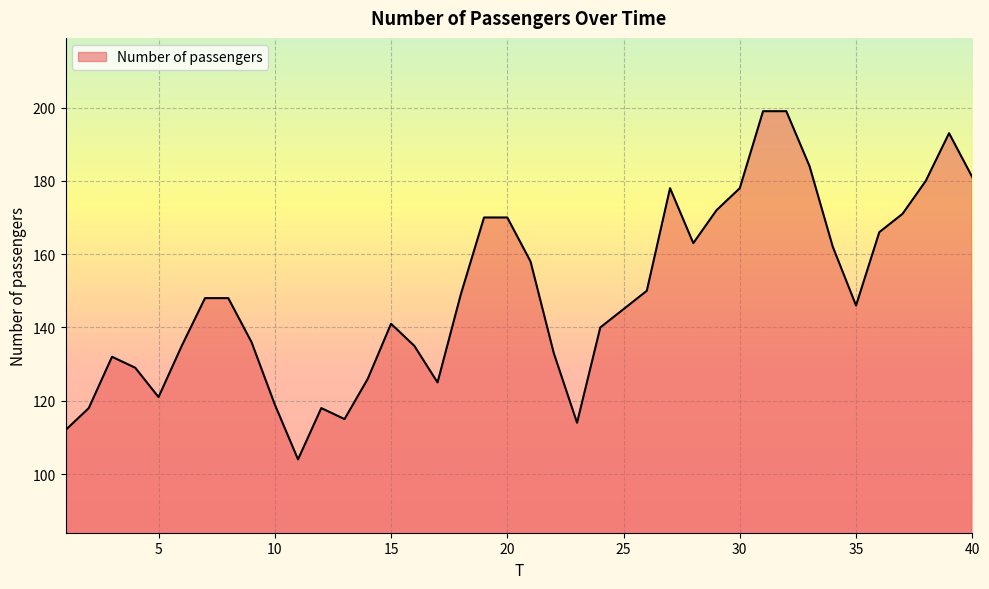

Reading right to left, extract all data points from this chart.

181	193	180	171	166	146	162	184	199	199	178	172	163	178	150	145	140	114	133	158	170	170	149	125	135	141	126	115	118	104	119	136	148	148	135	121	129	132	118	112